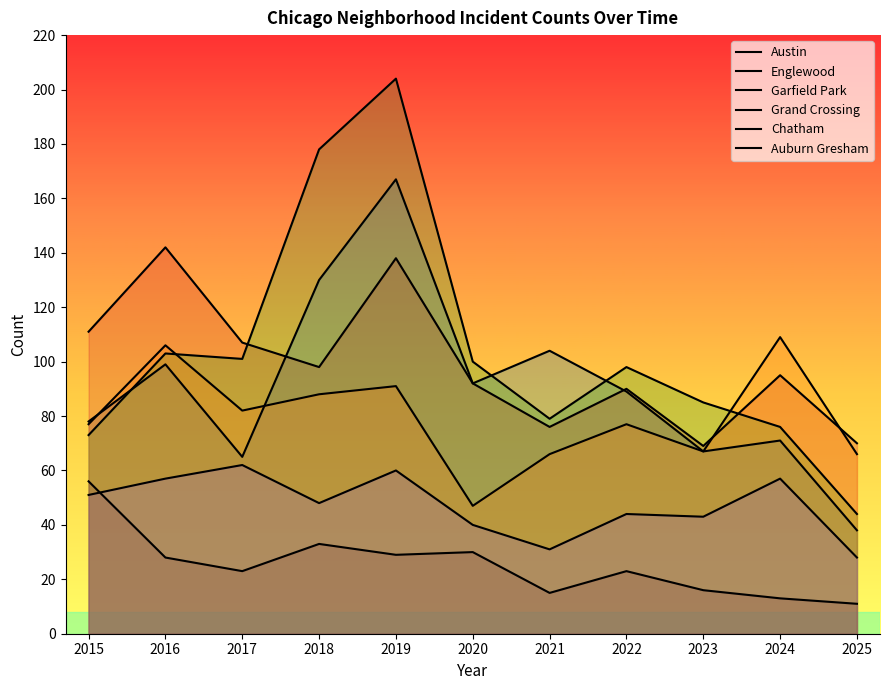

Reading left to right, extract all data points from this chart.

Austin: 78	99	65	130	167	92	104	89	67	71	38
Englewood: 111	142	107	98	138	92	76	90	69	95	70
Garfield Park: 73	103	101	178	204	100	79	98	85	76	44
Grand Crossing: 77	106	82	88	91	47	66	77	67	109	66
Chatham: 51	57	62	48	60	40	31	44	43	57	28
Auburn Gresham: 56	28	23	33	29	30	15	23	16	13	11